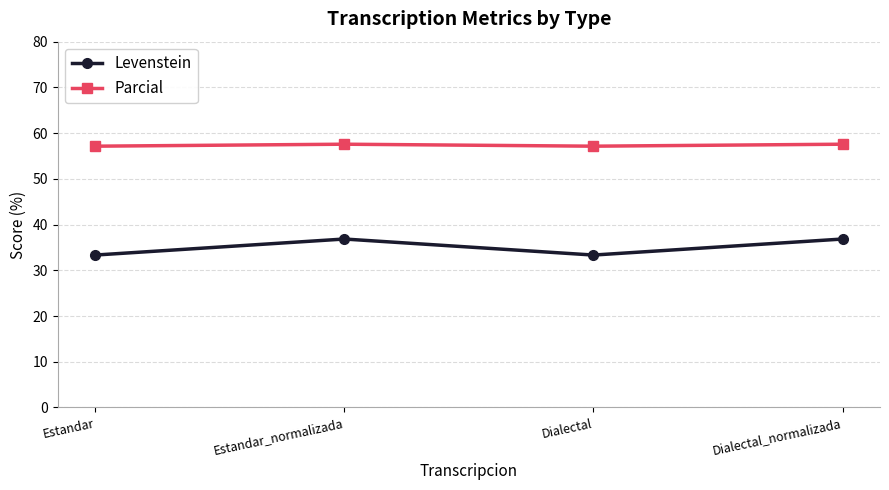

What is the approximate value of Parcial at Estandar_normalizada?

57.6